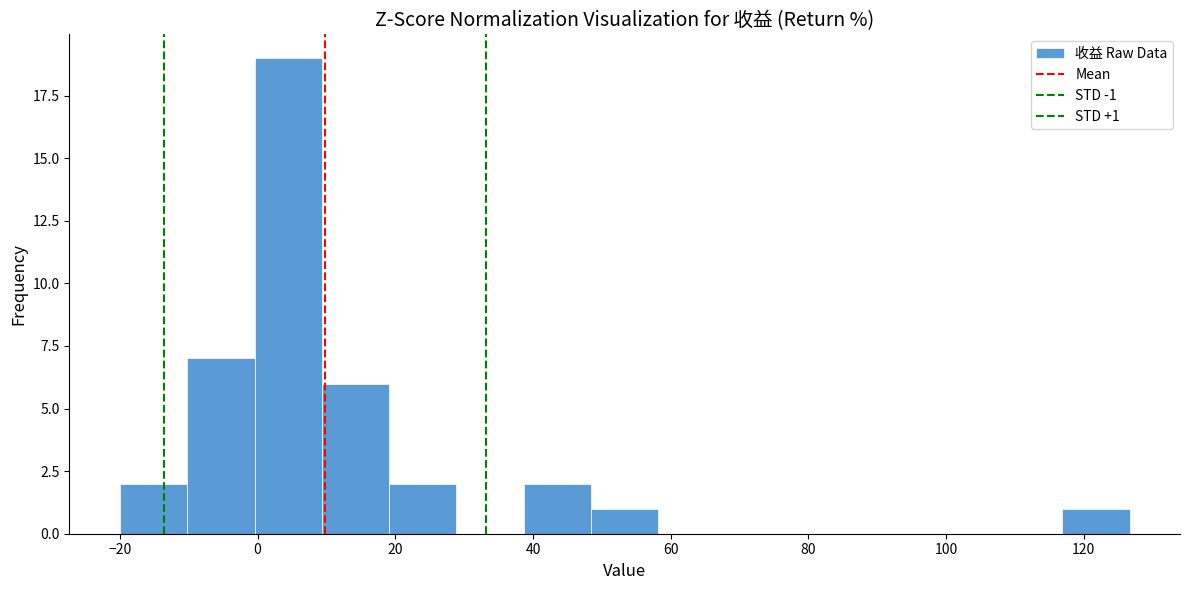

Over which range of the x-axis is the bar tallest?

0 to 10